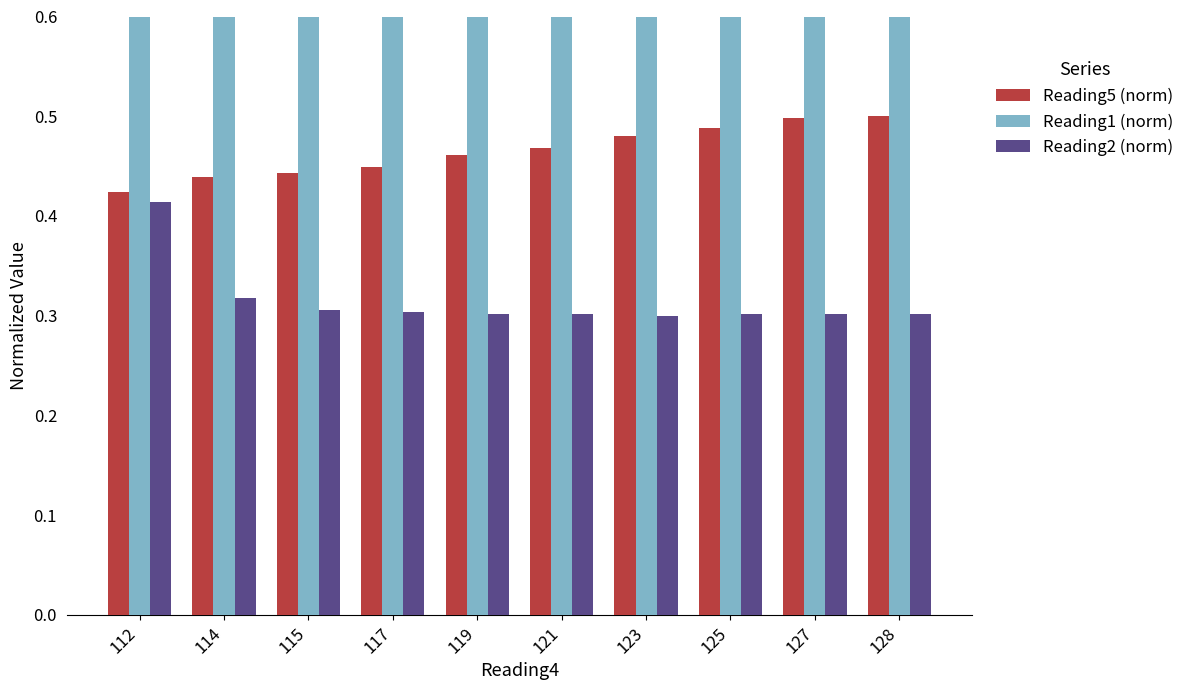

What is the maximum value for Reading2 (norm)?

0.4